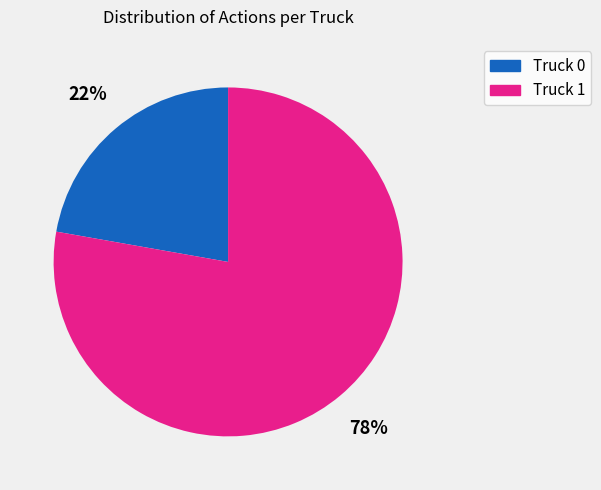

Which slice is the smallest?

Truck 0